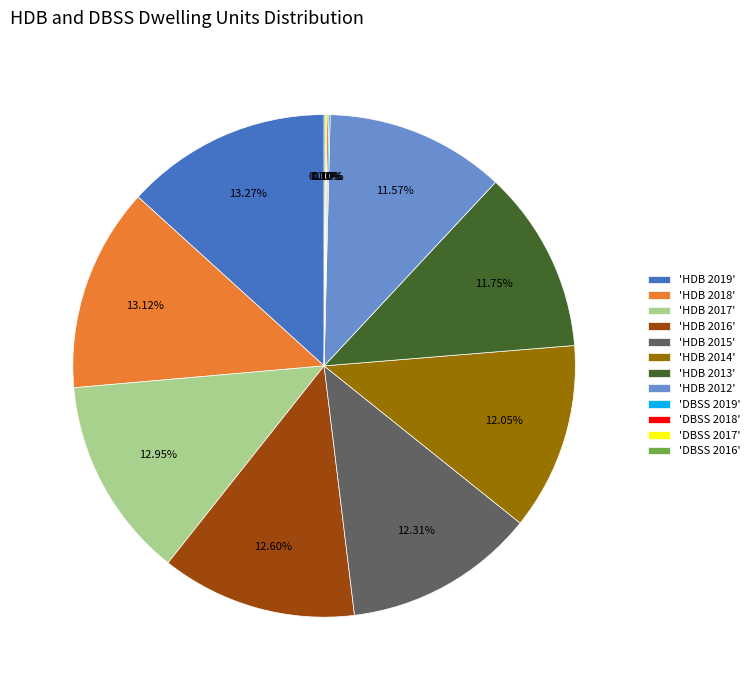

To the nearest percent, what is the average slice percentage?

8%